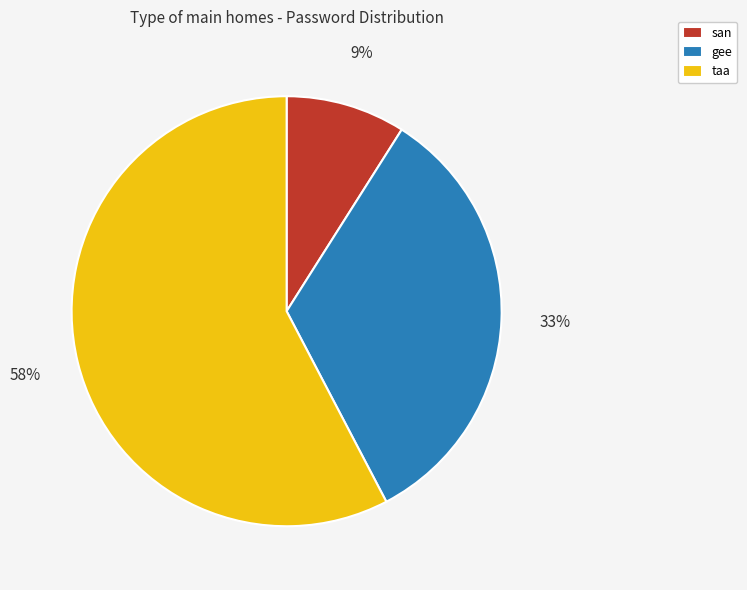

How many slices are in this pie chart?

3